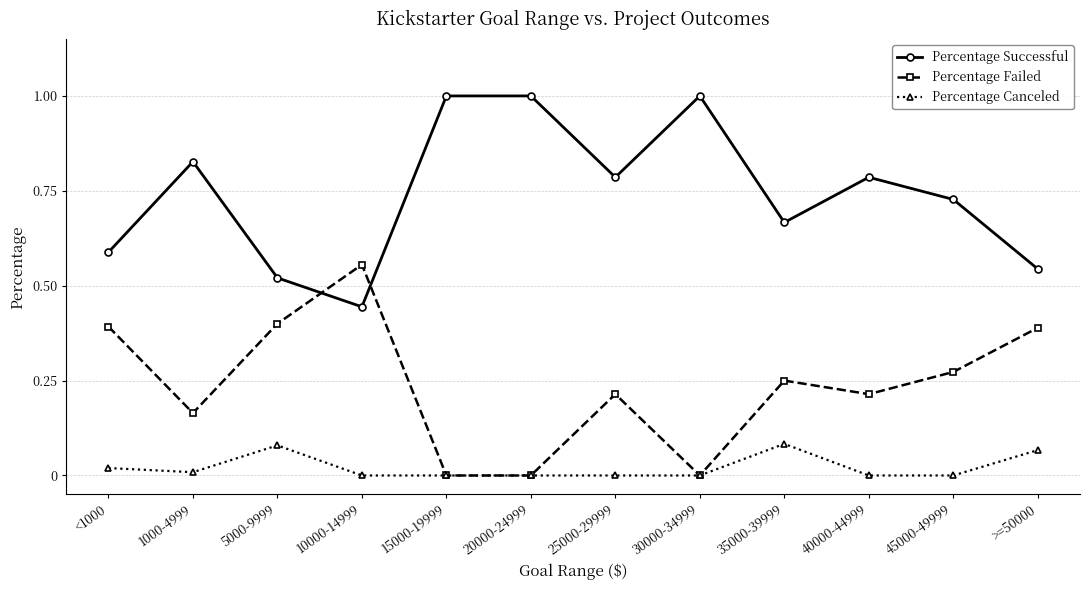

What is the label of the 2nd point from the right?

45000-49999